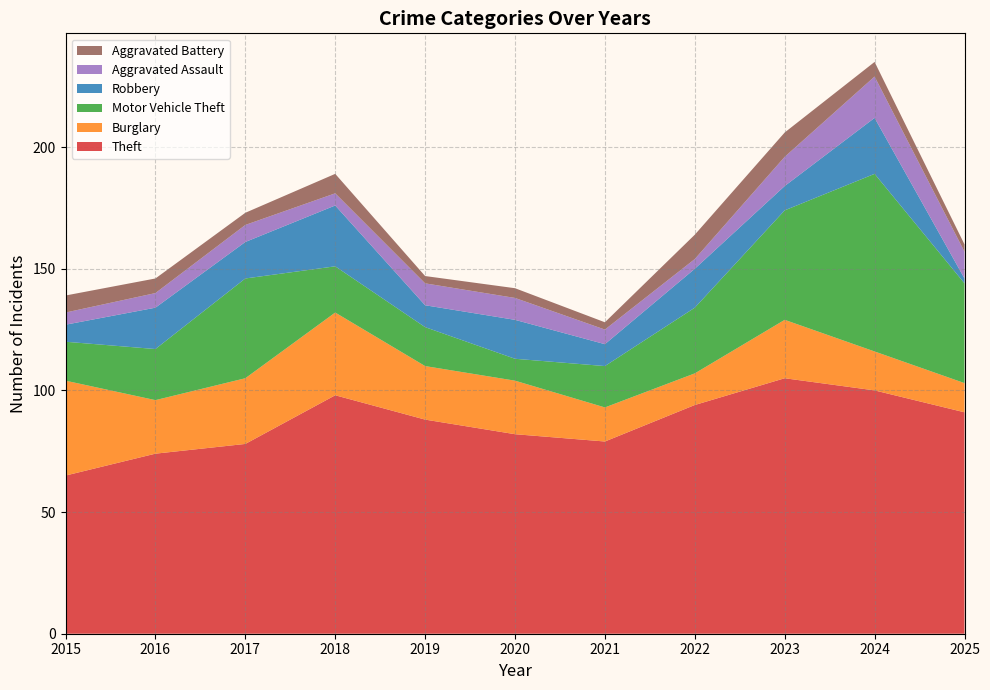

Reading right to left, transcribe all the data shown in this chart.

Theft: 91	100	105	94	79	82	88	98	78	74	65
Burglary: 12	16	24	13	14	22	22	34	27	22	39
Motor Vehicle Theft: 41	73	45	27	17	9	16	19	41	21	16
Robbery: 2	23	10	16	9	16	9	25	15	17	7
Aggravated Assault: 11	17	12	4	6	9	9	5	7	6	5
Aggravated Battery: 3	6	10	10	3	4	3	8	5	6	7